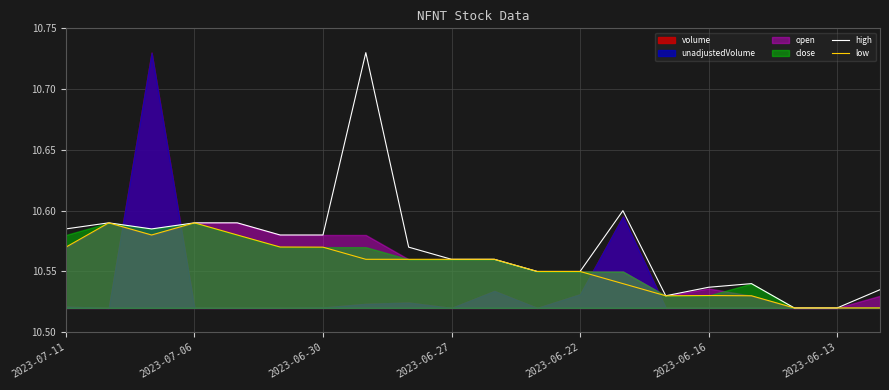

Does the chart display data point markers on the line(s)?

No